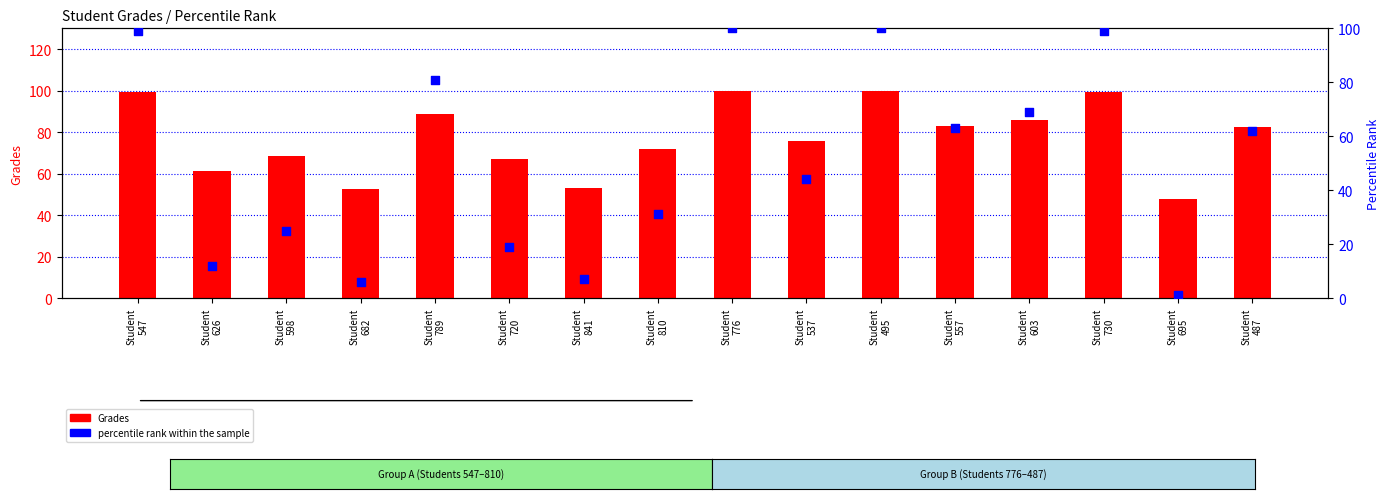

Which series has the largest total across all categories?

Grades